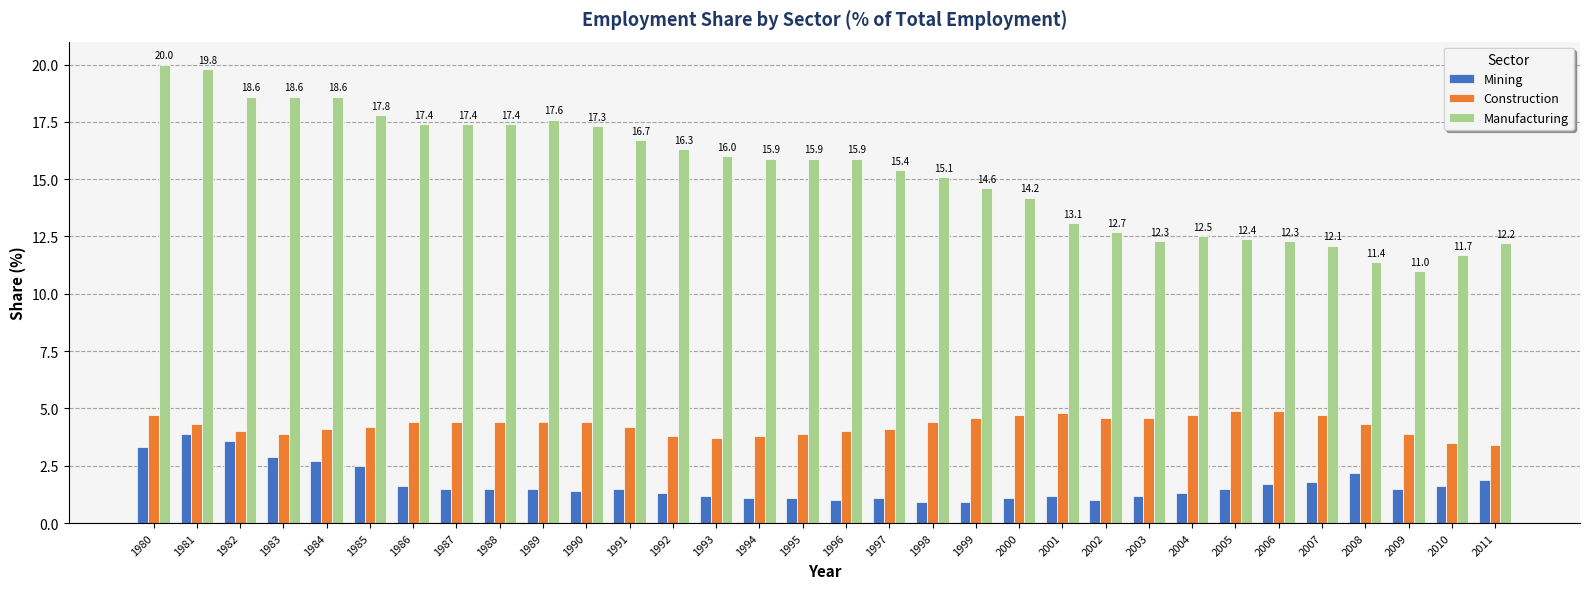

Which series has the widest spread of values?

Manufacturing